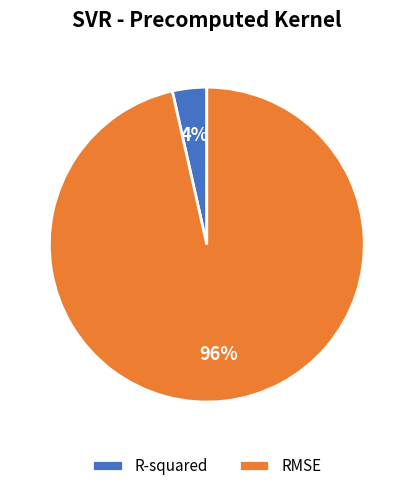

What is the largest slice in the pie chart?

RMSE